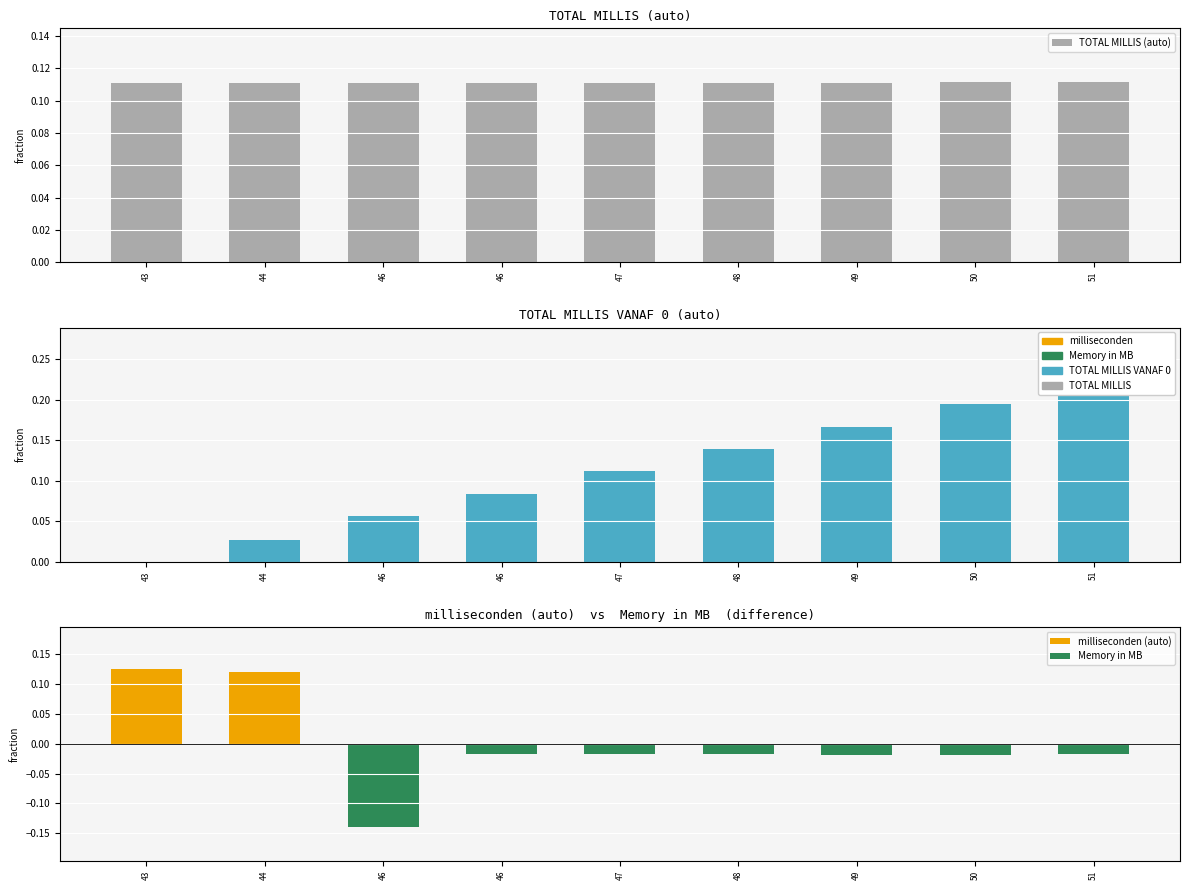

What is the average value of the TOTAL MILLIS (auto) series?

0.1